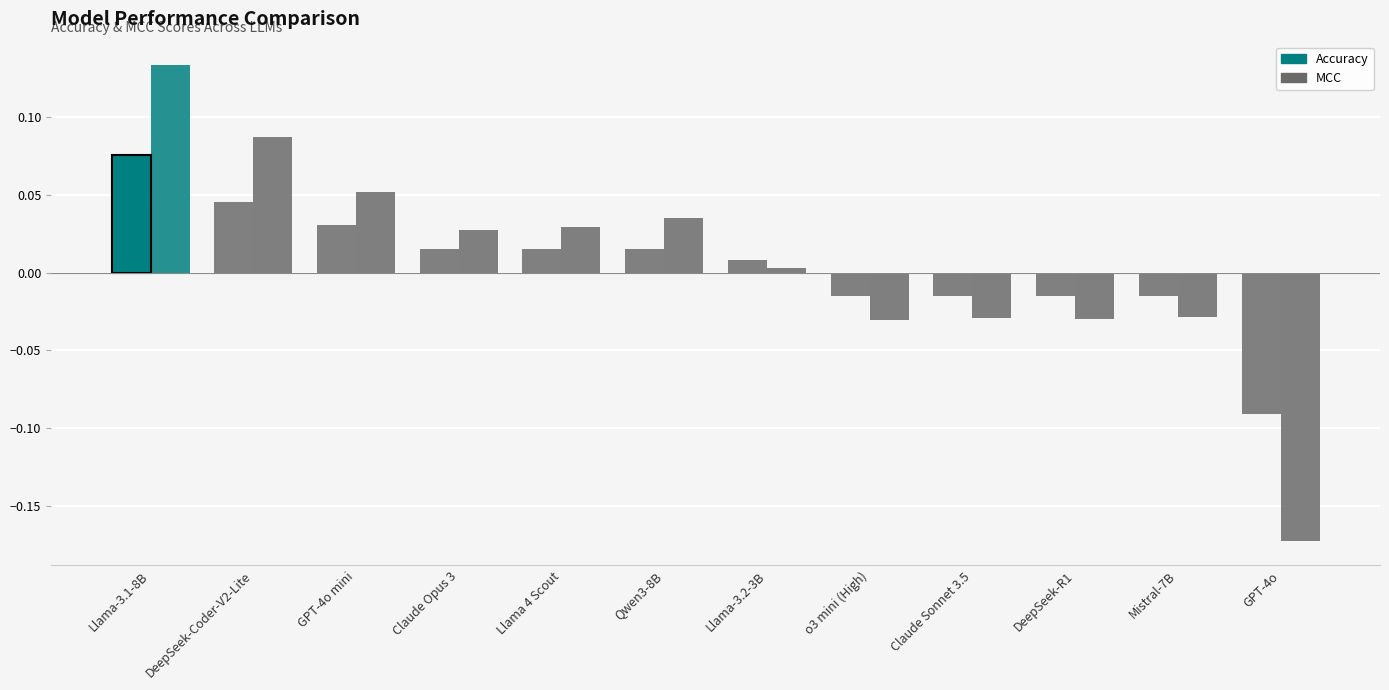

What are all the series names shown in the legend?

Accuracy, MCC